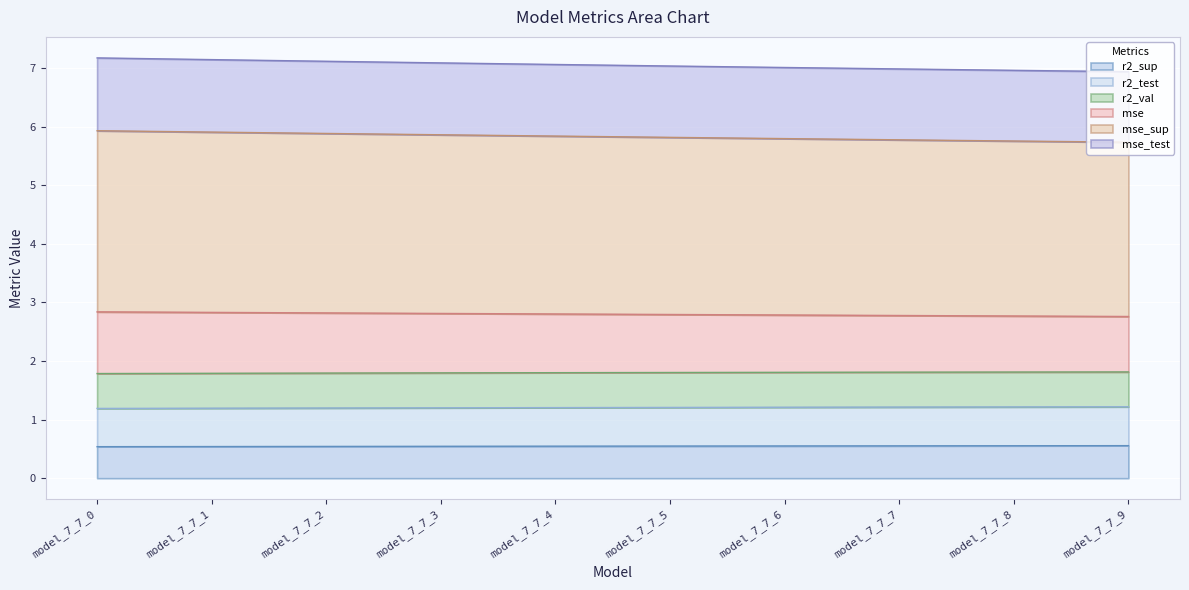

What are all the series names shown in the legend?

r2_sup, r2_test, r2_val, mse, mse_sup, mse_test